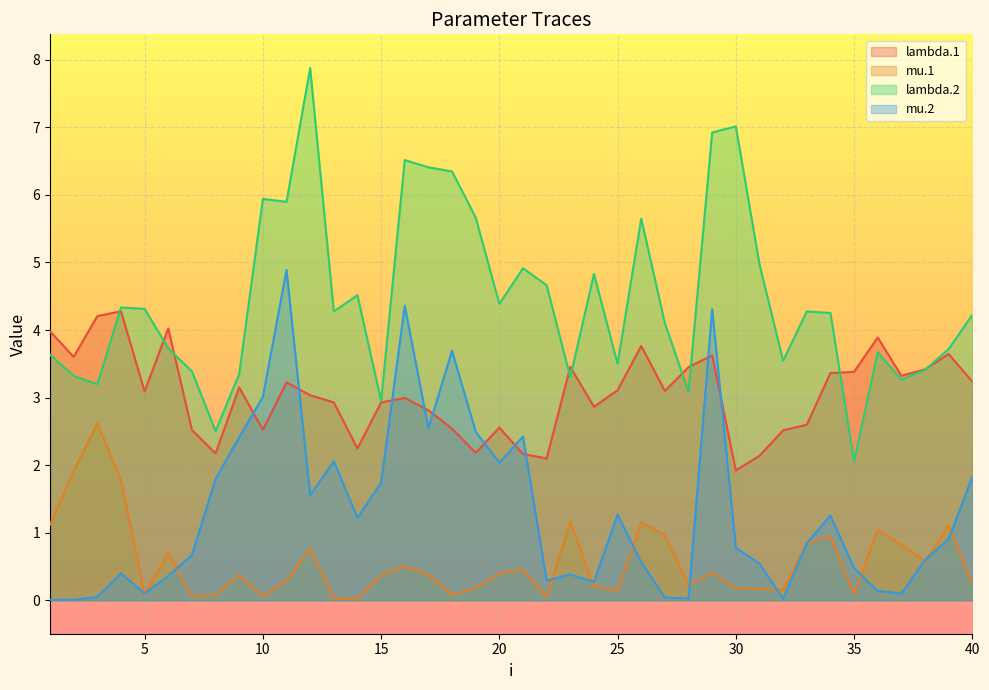

How many intersections are there between mu.2 and mu.1?

13